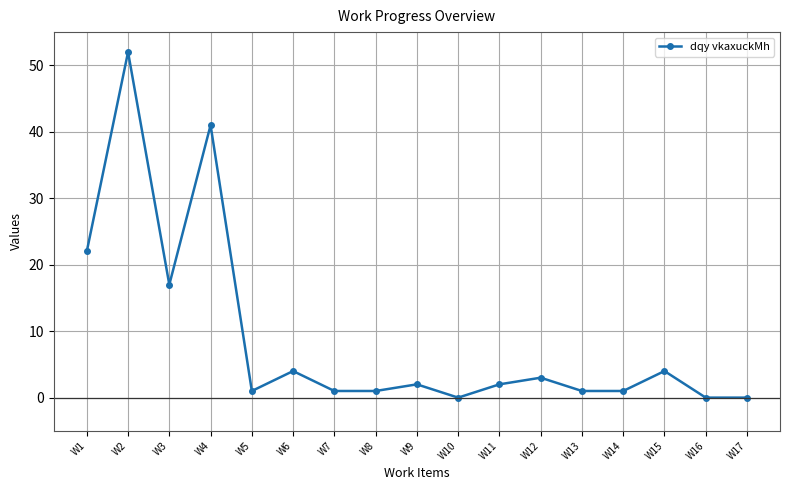

Where is the first local minimum?

W3